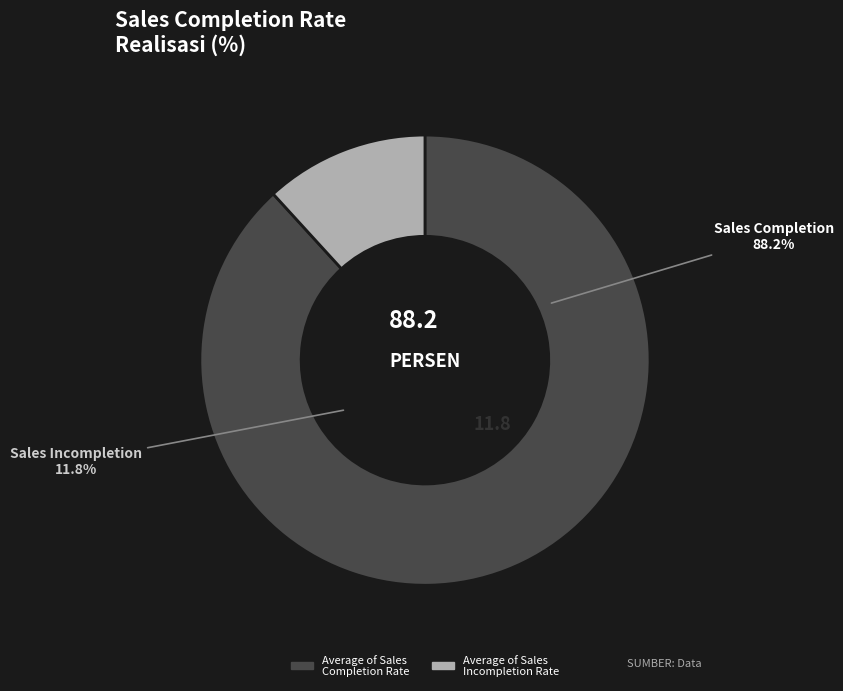

Which slice is the largest?

Average of Sales Completion Rate